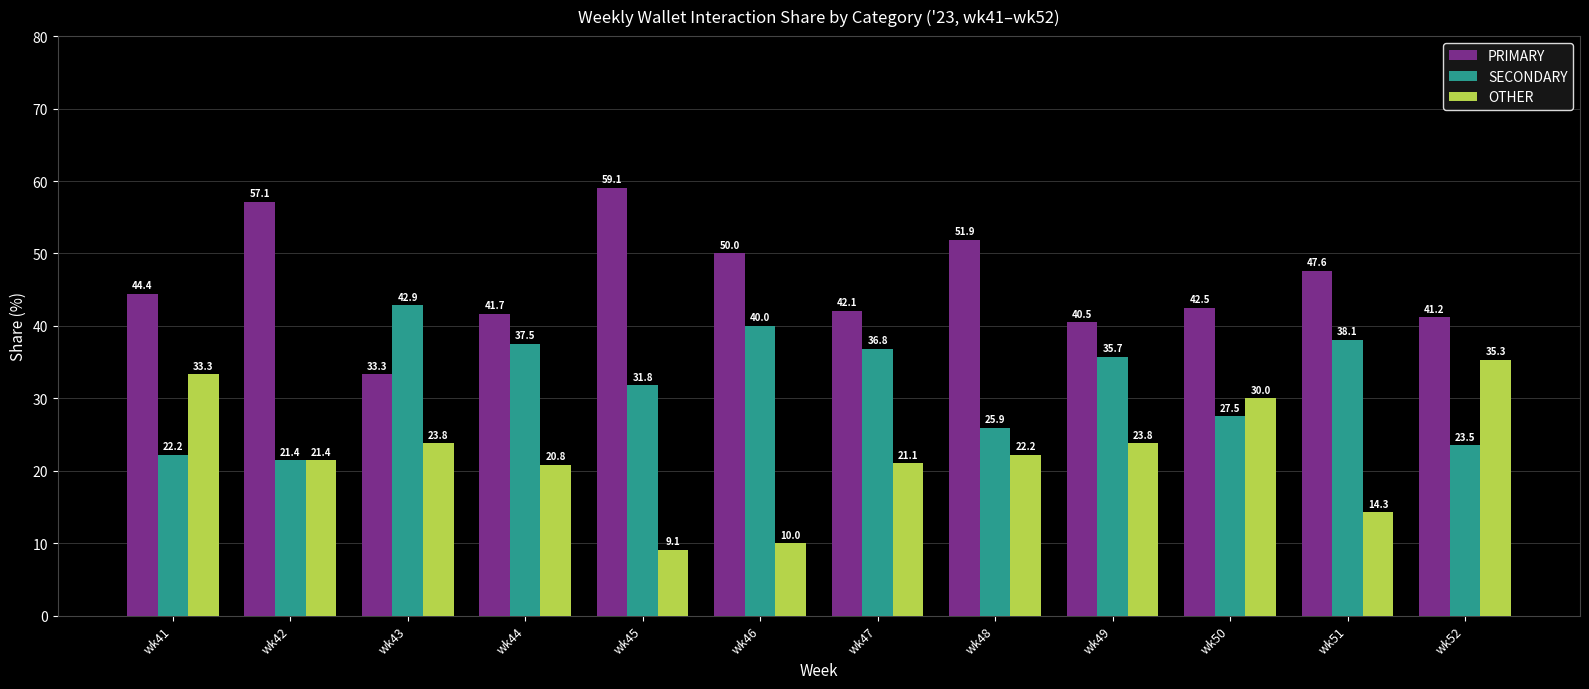

How many series are shown in this chart?

3